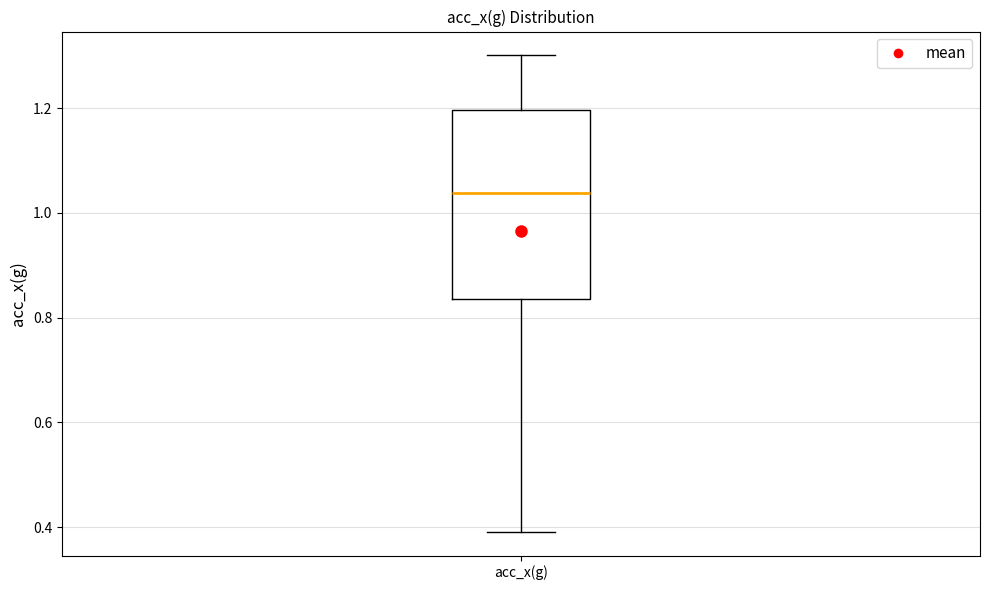

Read this box plot against the y-axis: the position of the median line, the range covered by the box, and the ends of both whiskers. The values are not printed on the chart, so give them approximately, as read against the axis.

median 1.04, box 0.84 to 1.20, whiskers 0.40 to 1.30